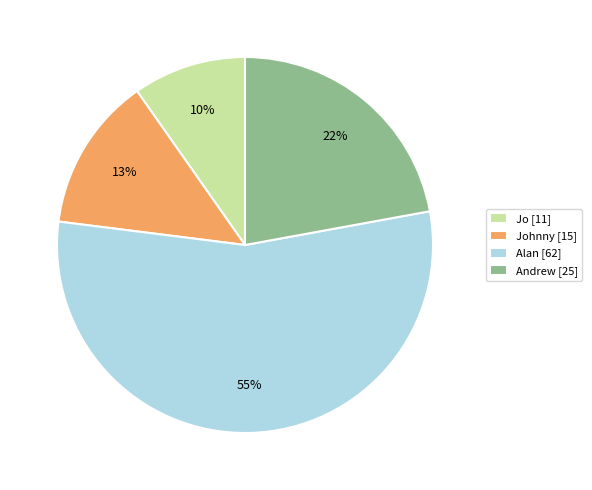

To the nearest percent, what is the difference between the largest and smallest slice percentages?

45%